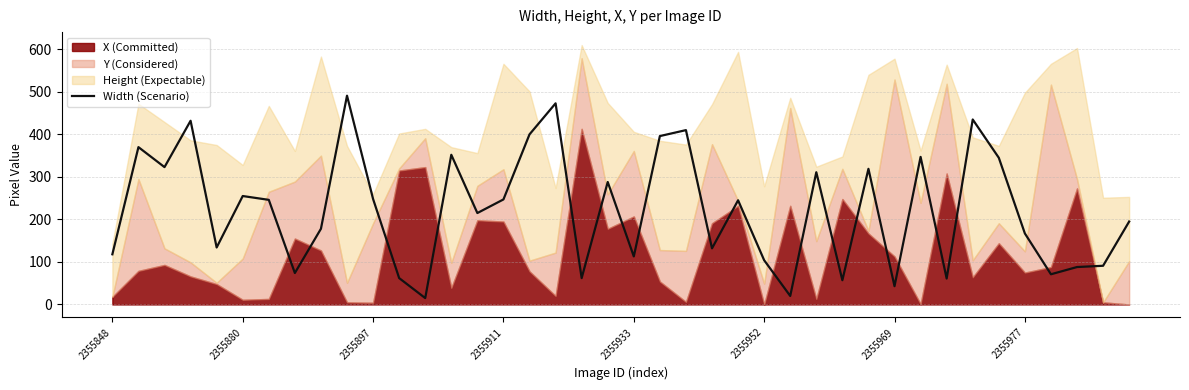

The value of Width (Scenario) at 2355933 is 173. True or false?

False